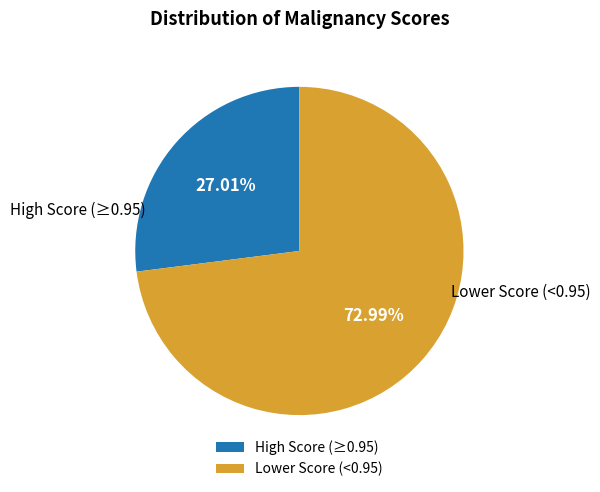

Do Lower Score (<0.95) and High Score (≥0.95) together represent more than half of the pie?

Yes